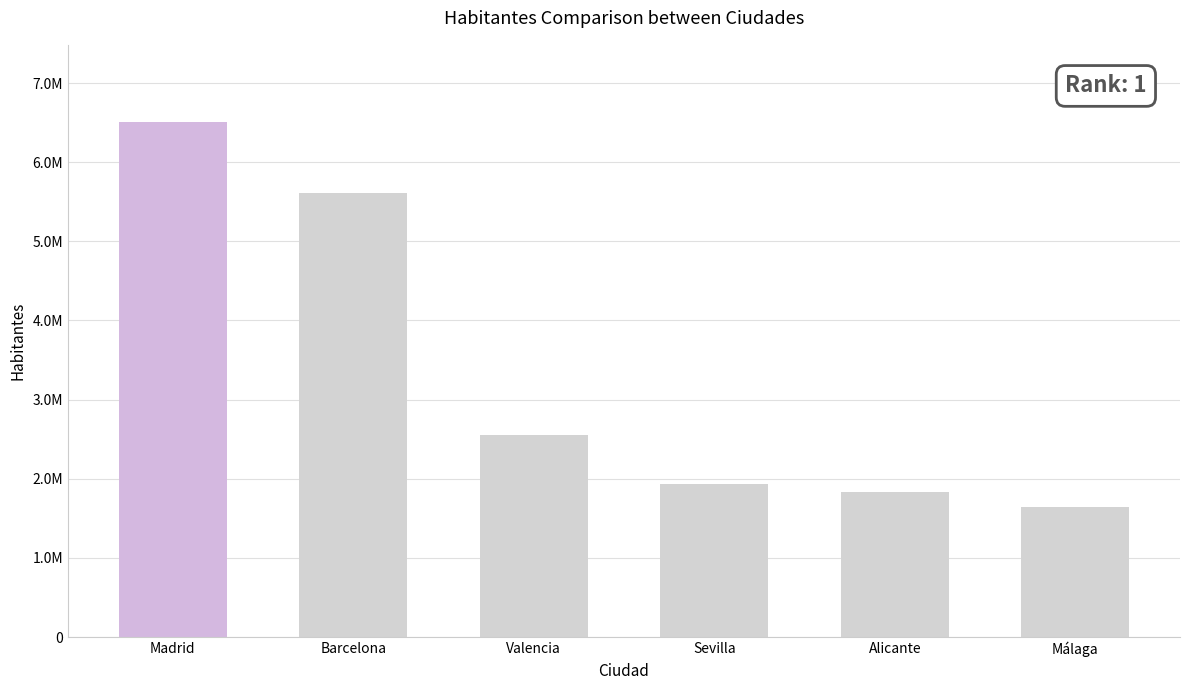

List the labels in order of value, largest first.

Madrid, Barcelona, Valencia, Sevilla, Alicante, Málaga